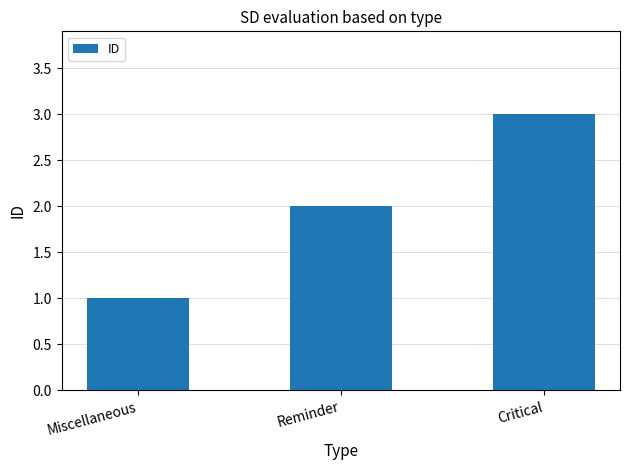

What is the average value?

2